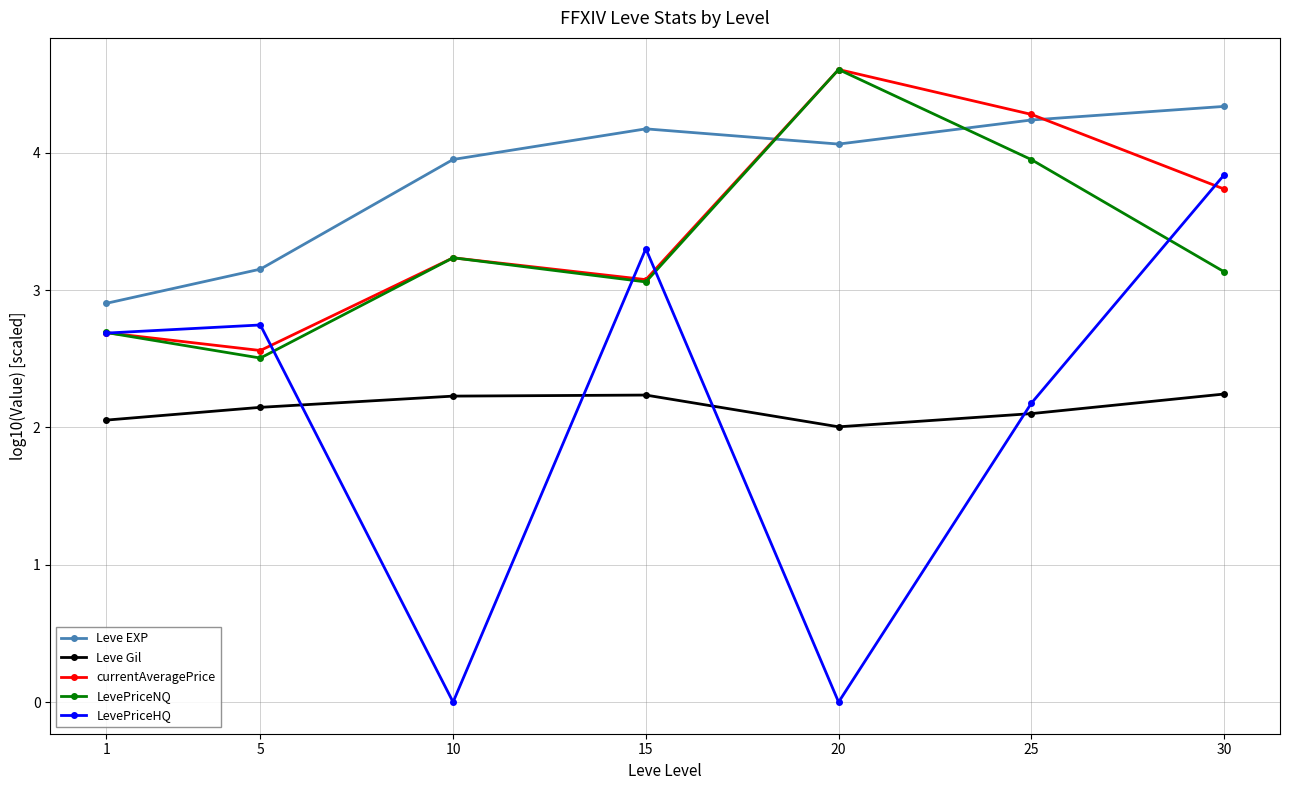

At which category does Leve EXP reach its first local peak?

15